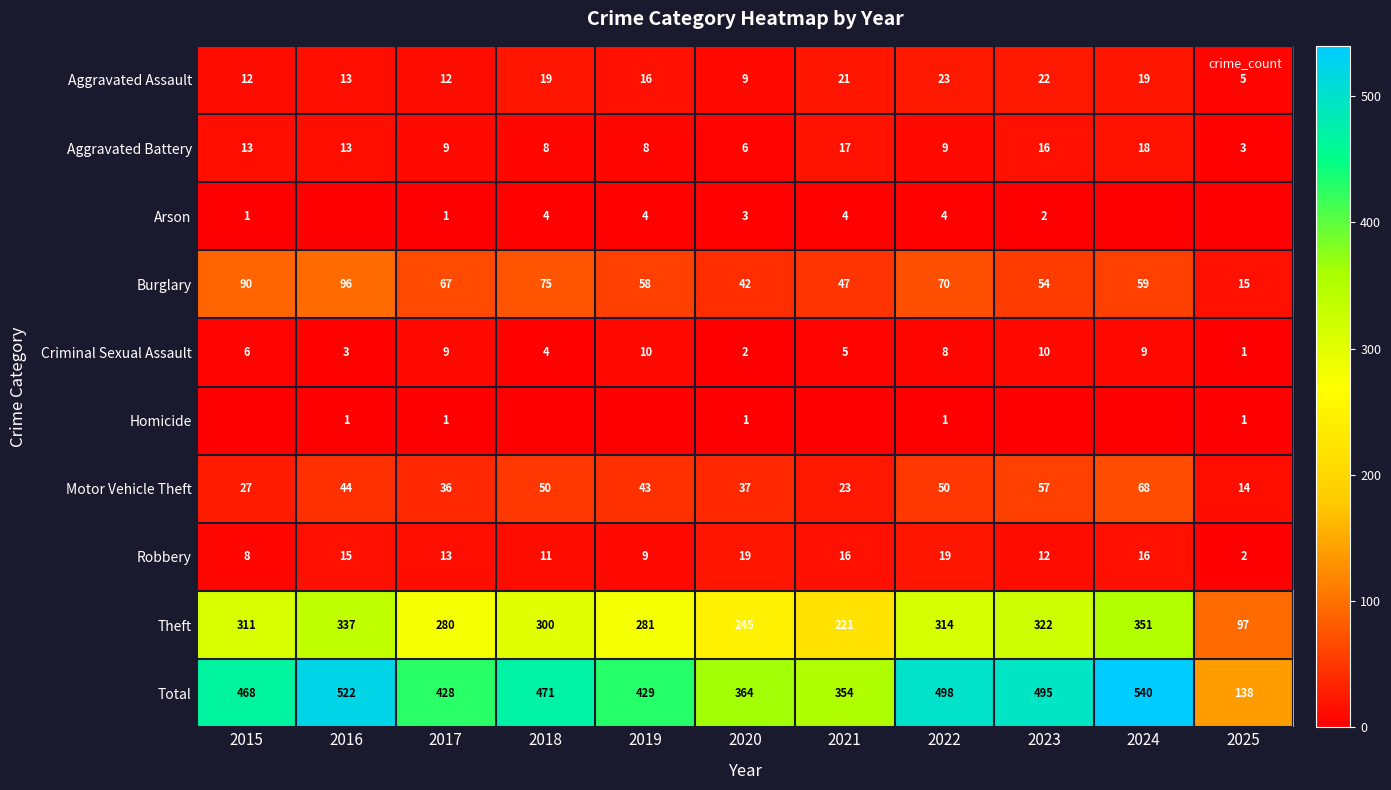

How many series are shown in this chart?

10